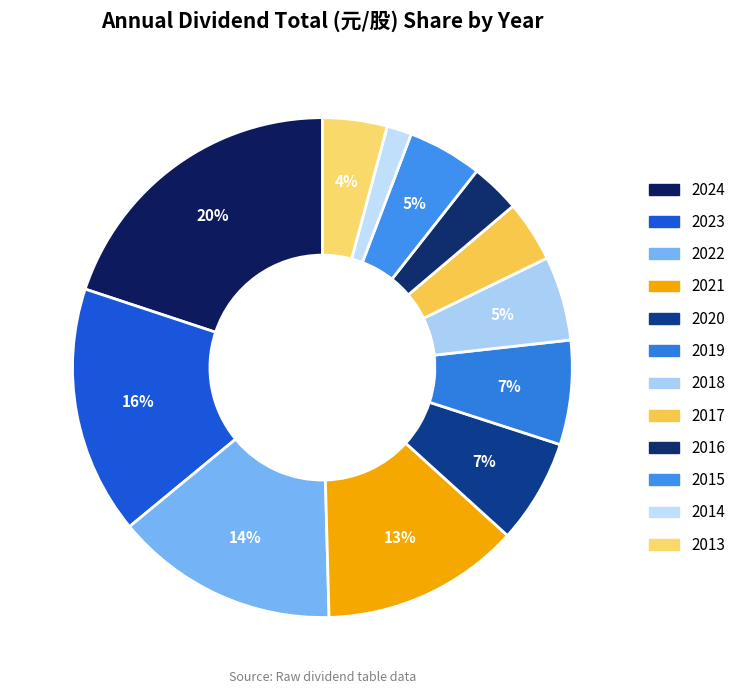

The 2016 slice represents 15% of the pie. True or false?

False